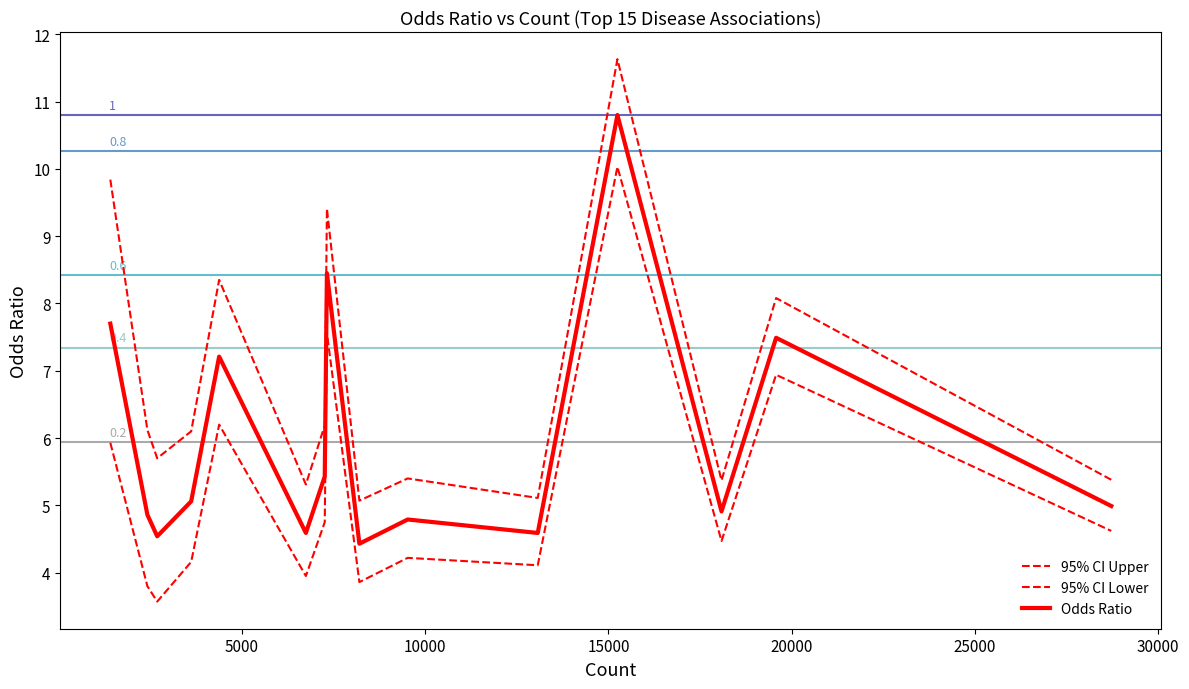

Is this an area chart (filled region under the line)?

No